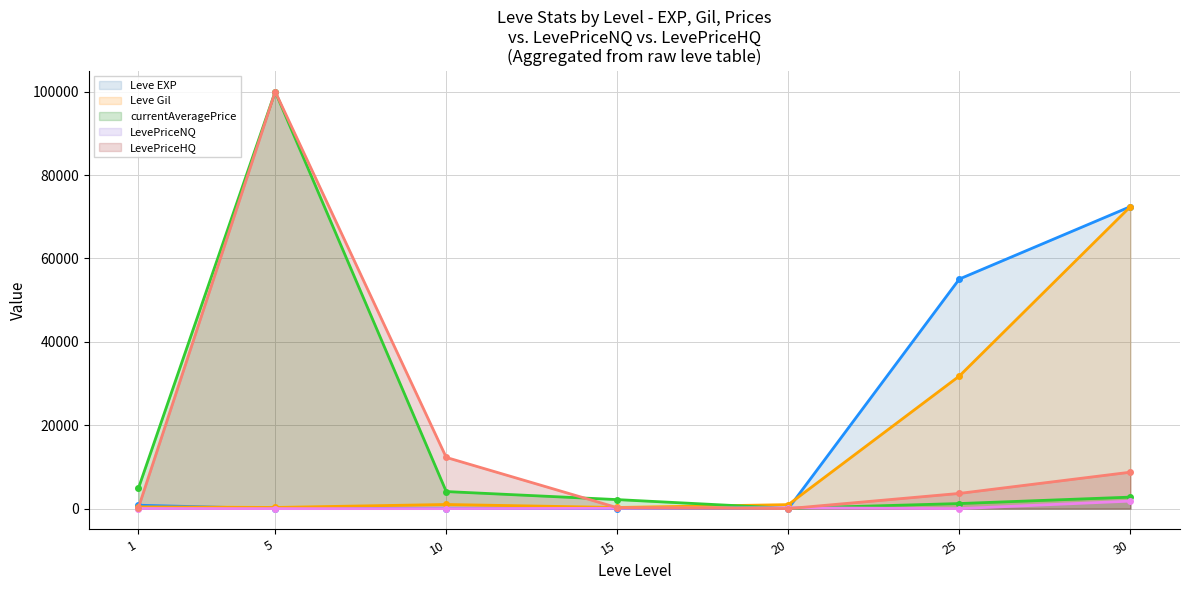

At 30, list the series in order from smallest to largest.

LevePriceNQ, currentAveragePrice, LevePriceHQ, Leve EXP, Leve Gil